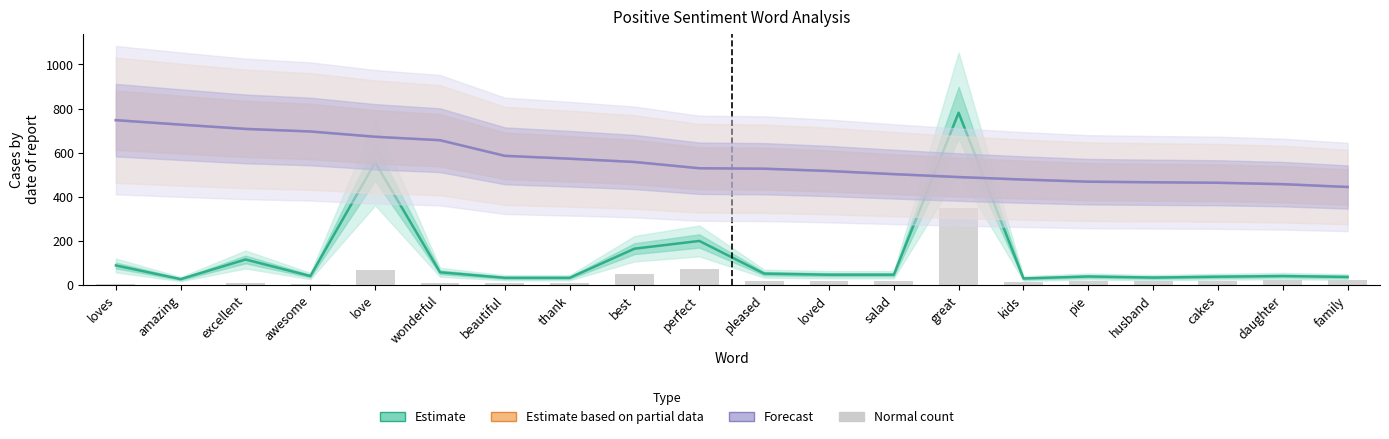

What is the minimum value shown in the chart?

1.5